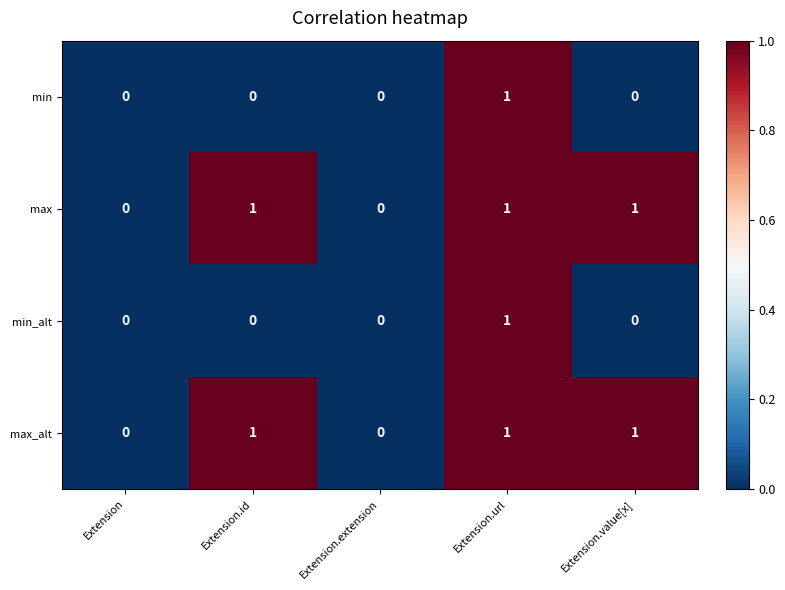

Is the value of max_alt at Extension.id greater than the value of min_alt at Extension?

Yes